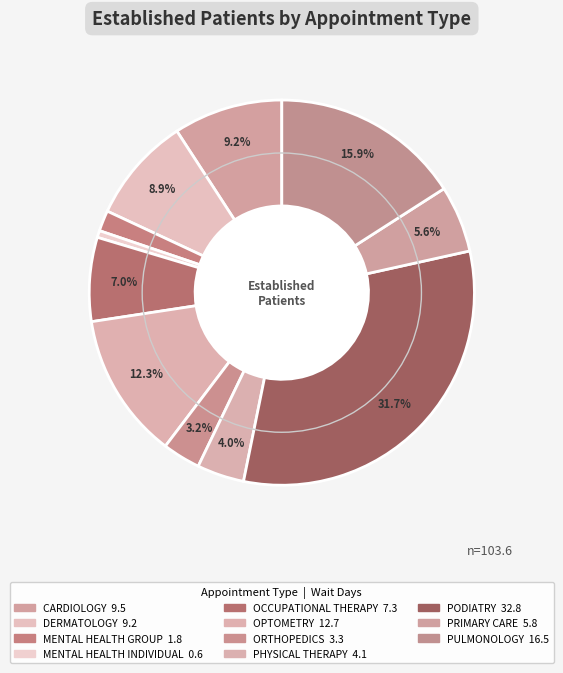

Rank the categories by value from highest to lowest.

PODIATRY, PULMONOLOGY, OPTOMETRY, CARDIOLOGY, DERMATOLOGY, OCCUPATIONAL THERAPY, PRIMARY CARE, PHYSICAL THERAPY, ORTHOPEDICS, MENTAL HEALTH GROUP, MENTAL HEALTH INDIVIDUAL